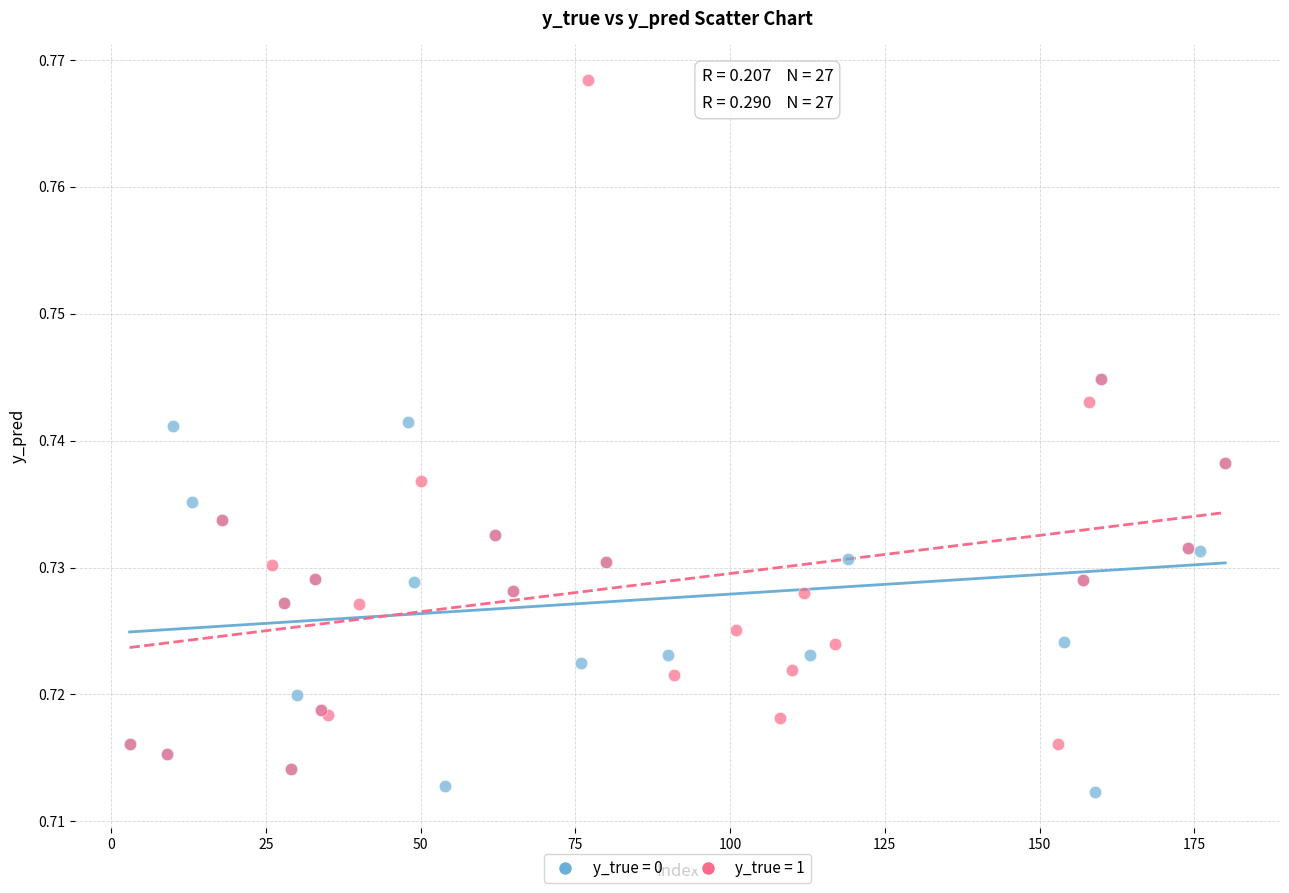

What are all the series names shown in the legend?

y_true = 0, y_true = 1